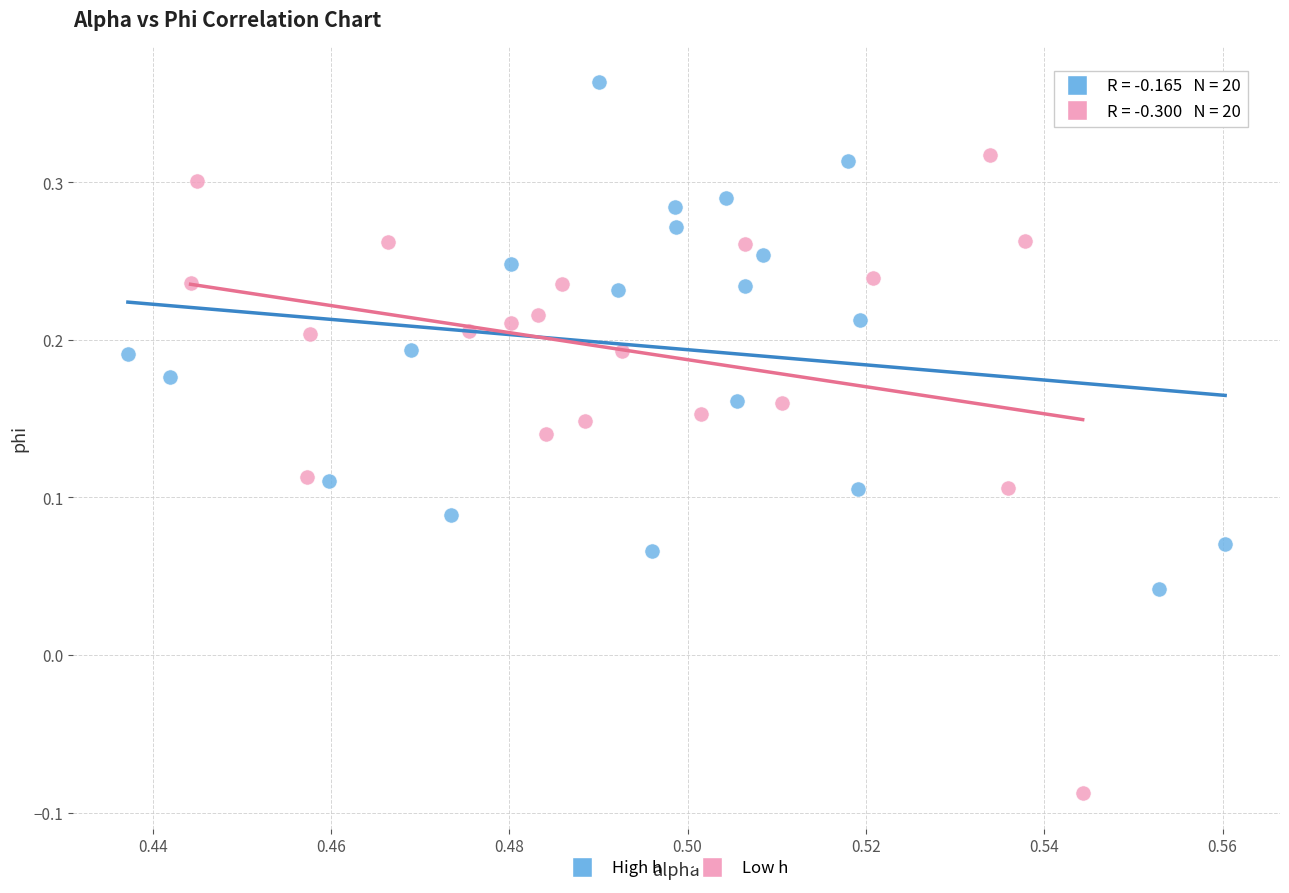

Which series contains the lowest Y value?

Low h